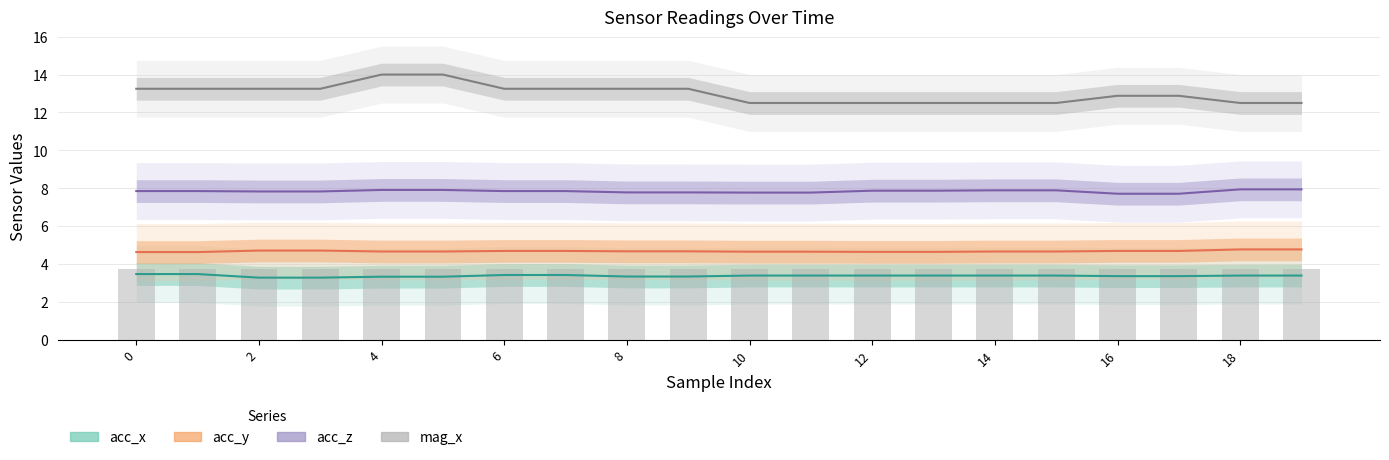

What is the highest value of the bar_mag_x series?

3.8